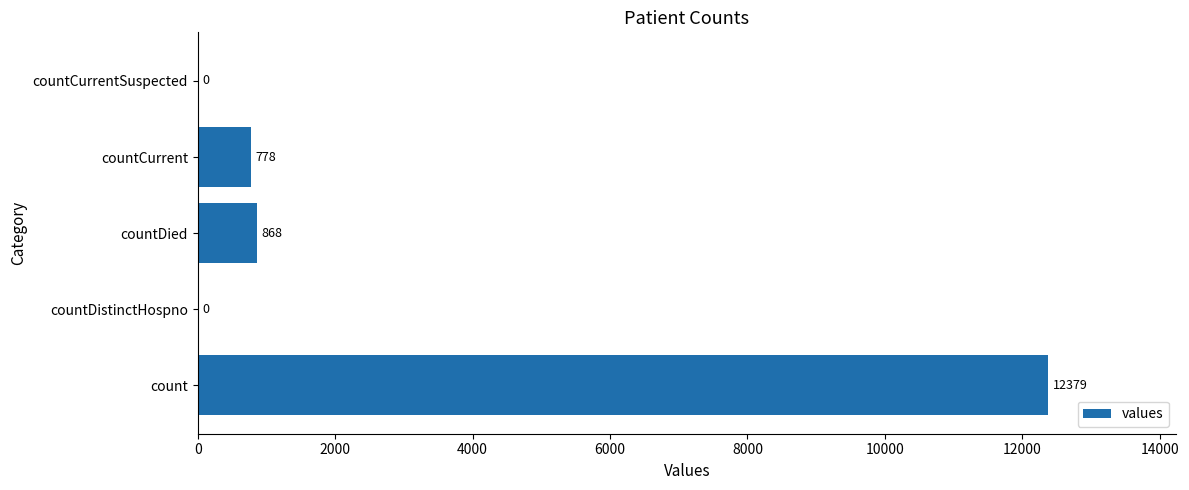

True or false: the data shows 778 at countCurrent.

True